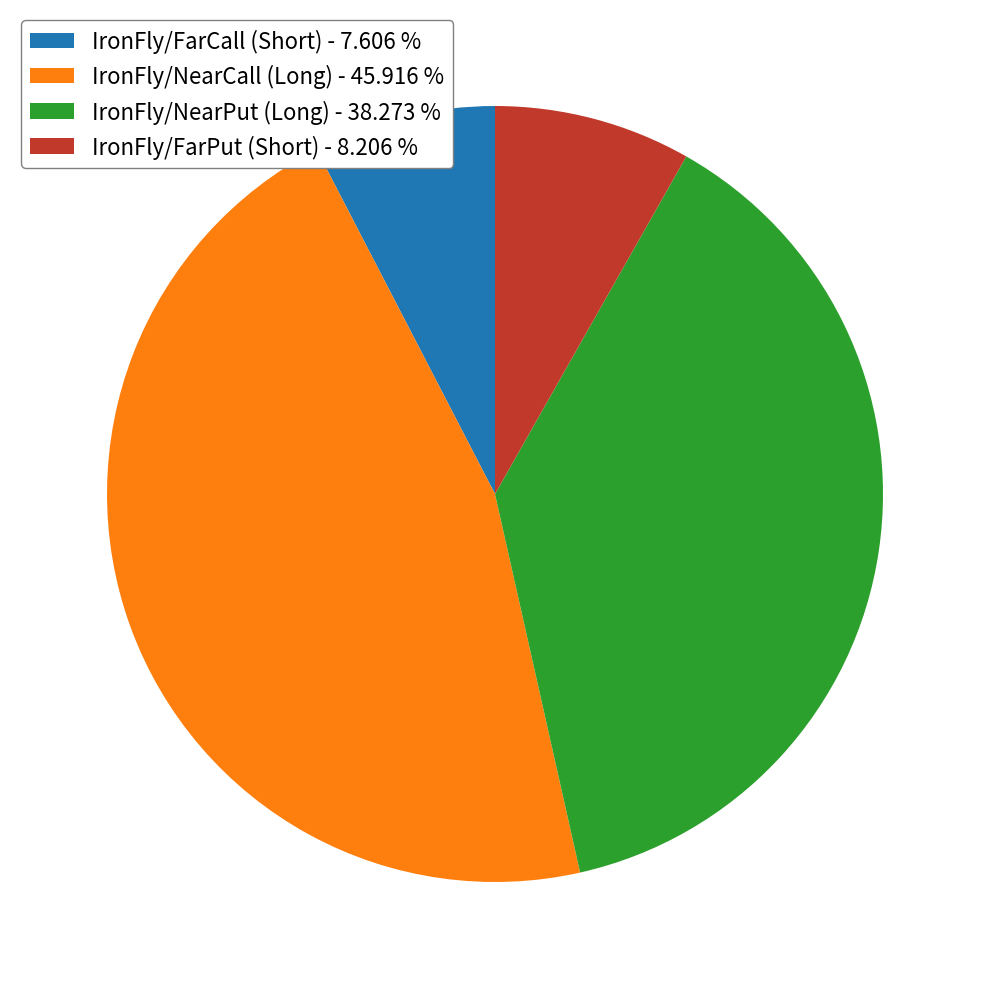

Does IronFly/NearPut (Long) - 38.273 % account for over 50% of the chart?

No